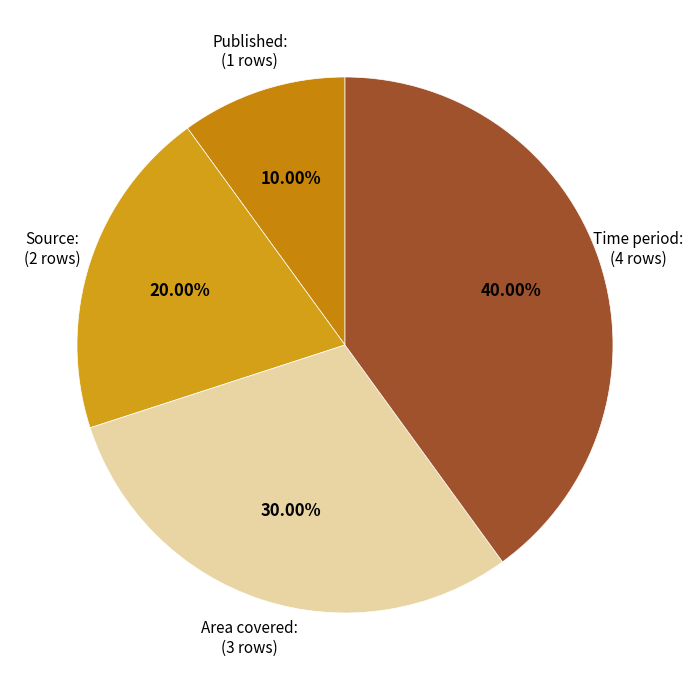

To the nearest percent, what is the difference between the largest and smallest slice percentages?

30%